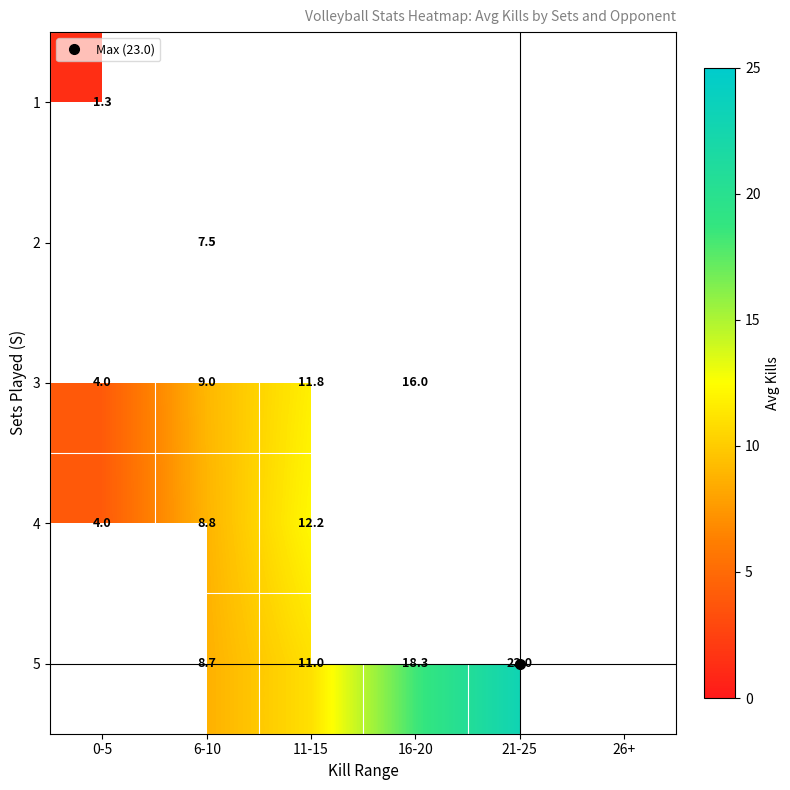

Is it true that 2 equals 2.3 at 6-10?

False